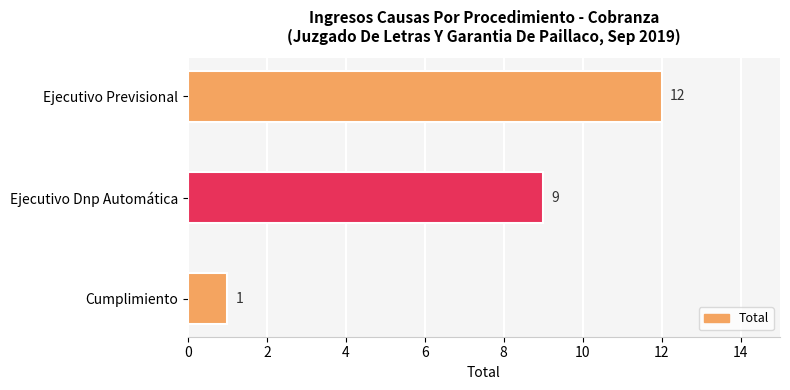

What is the sum of the values at Cumplimiento and Ejecutivo Dnp Automática?

10